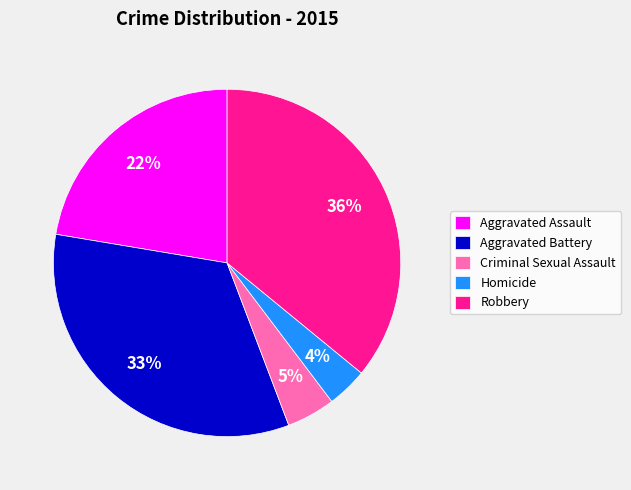

Which has a higher value, Robbery or Homicide?

Robbery